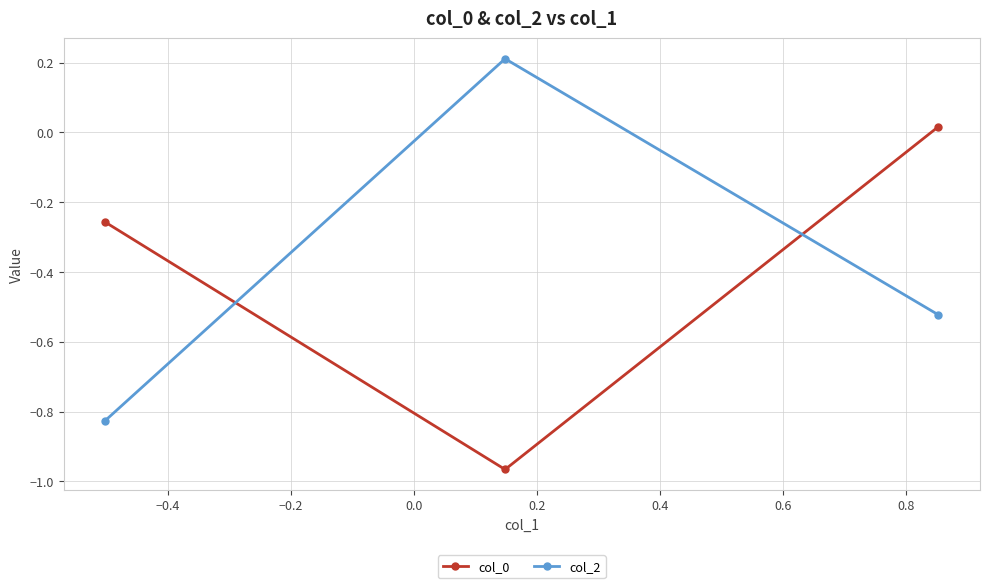

What is the sum of all col_2 values?

-1.1